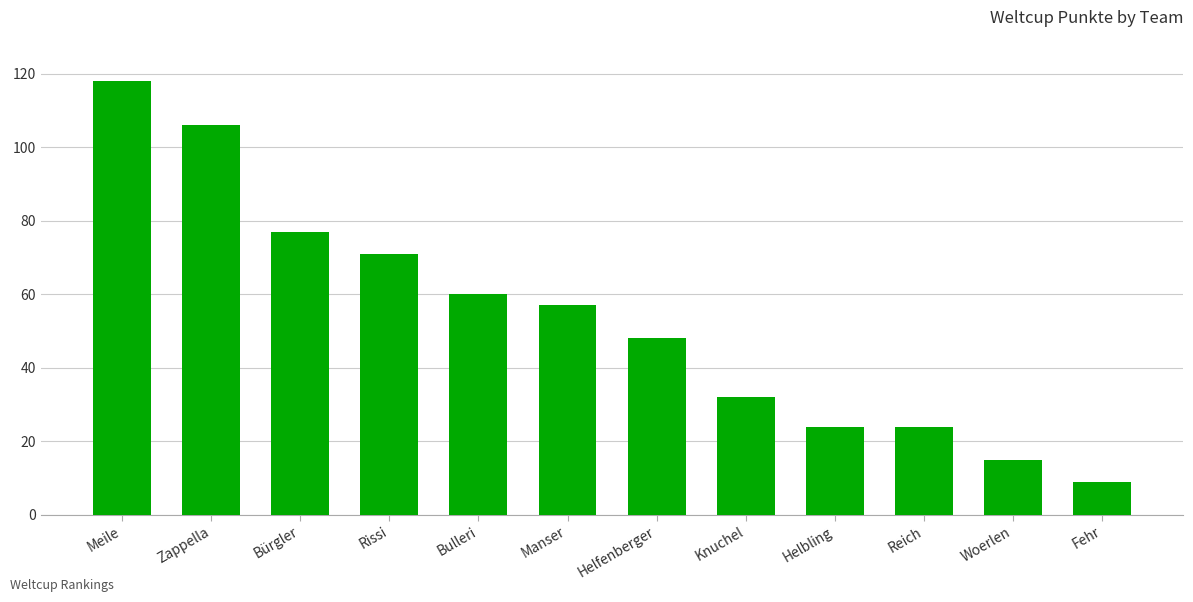

The value at Helfenberger is 48. True or false?

True